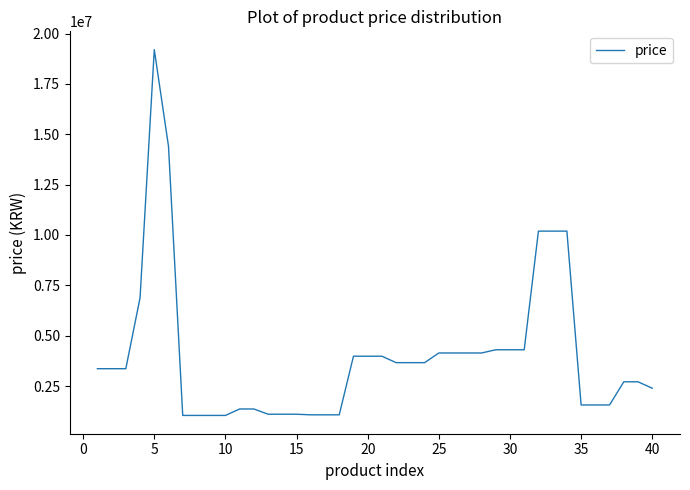

What is the maximum value shown in the chart?

19200000